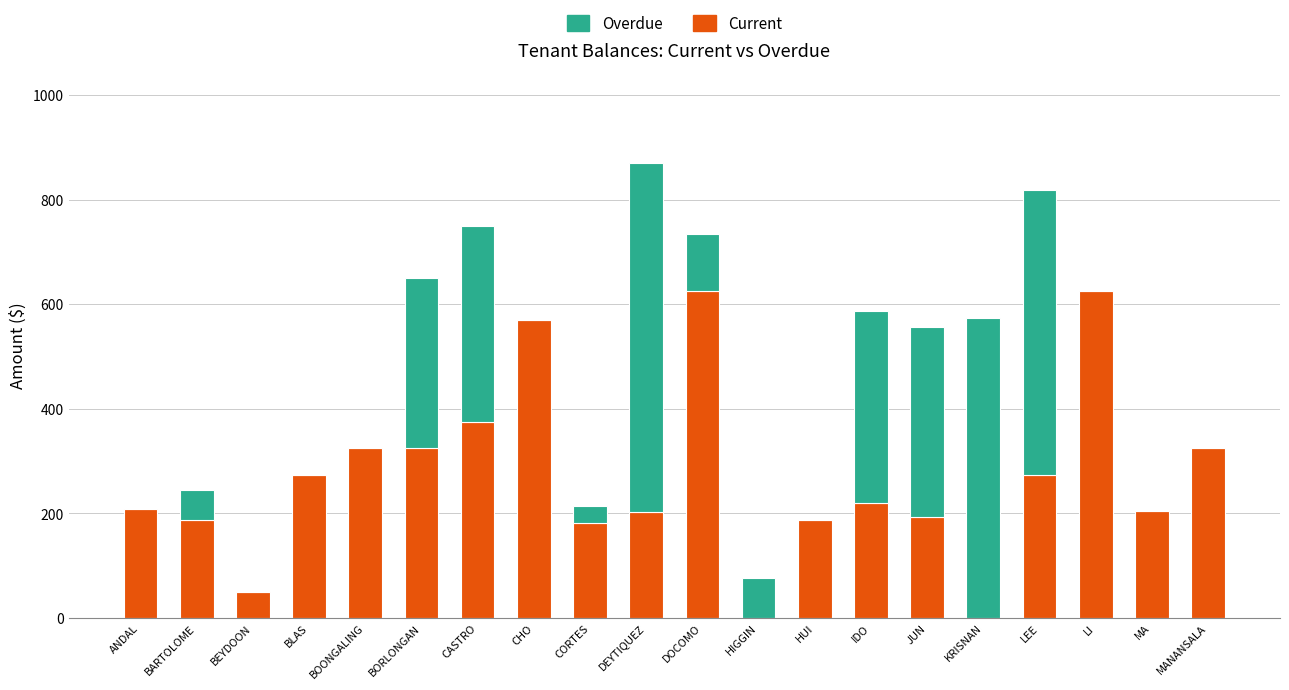

What is the sum of the Current values at HUI and DEYTIQUEZ?

388.9